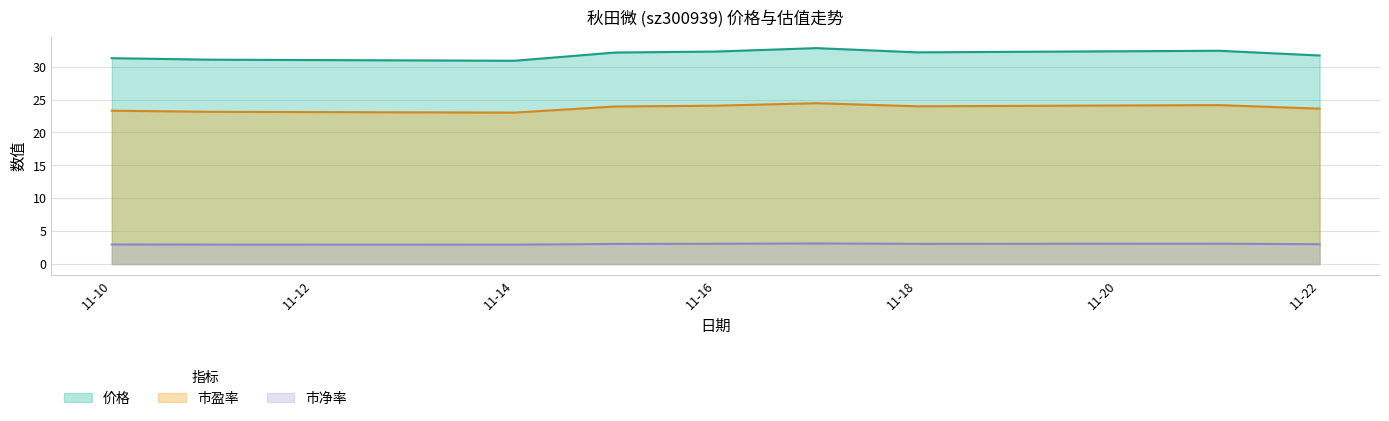

What is the minimum value for 价格?

30.9